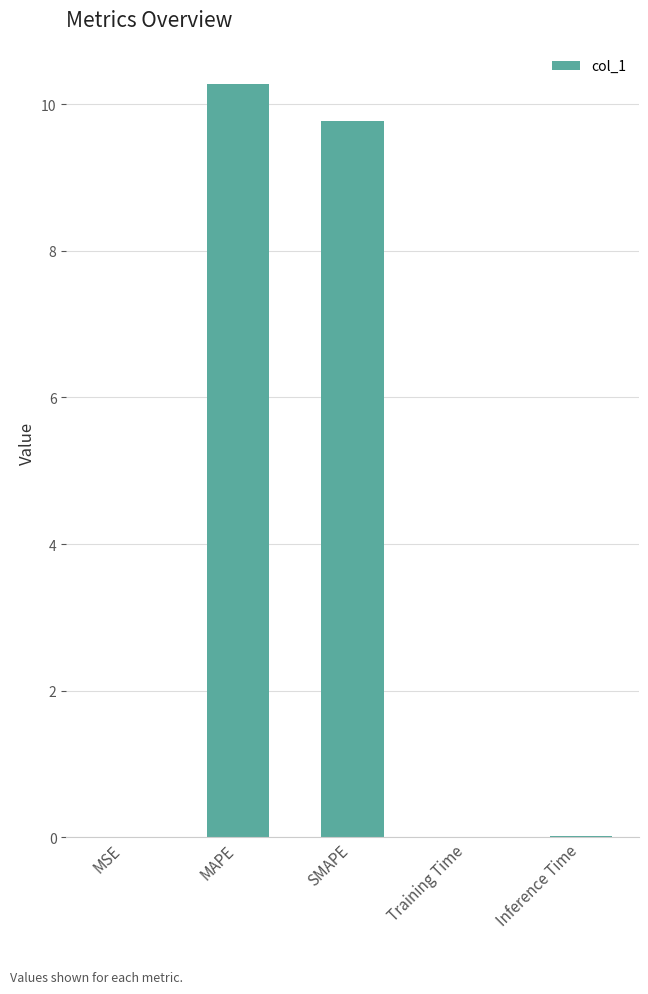

What is the change in value from MAPE to SMAPE?

-0.5